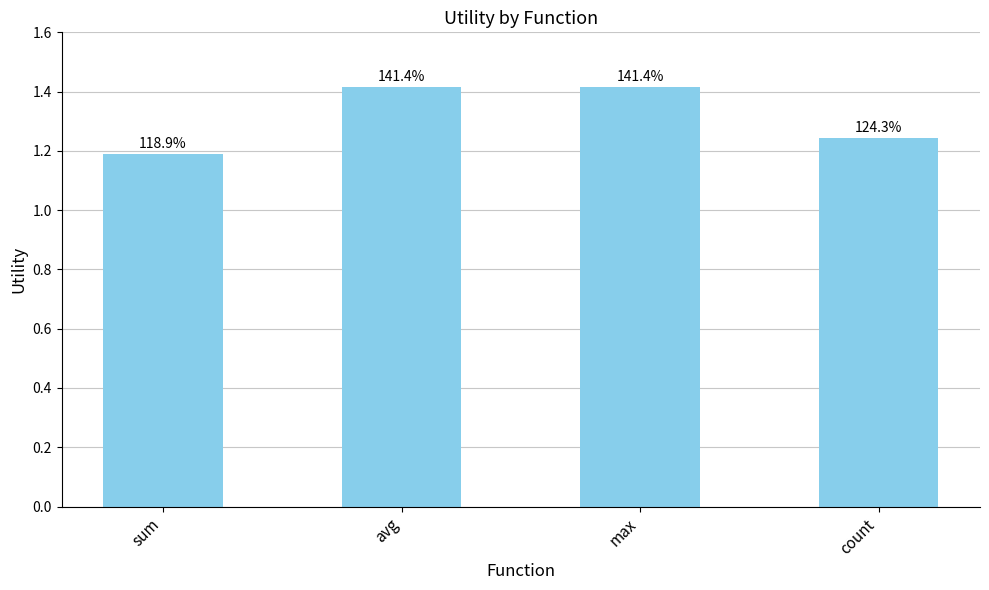

Which category has the highest value across all series?

avg